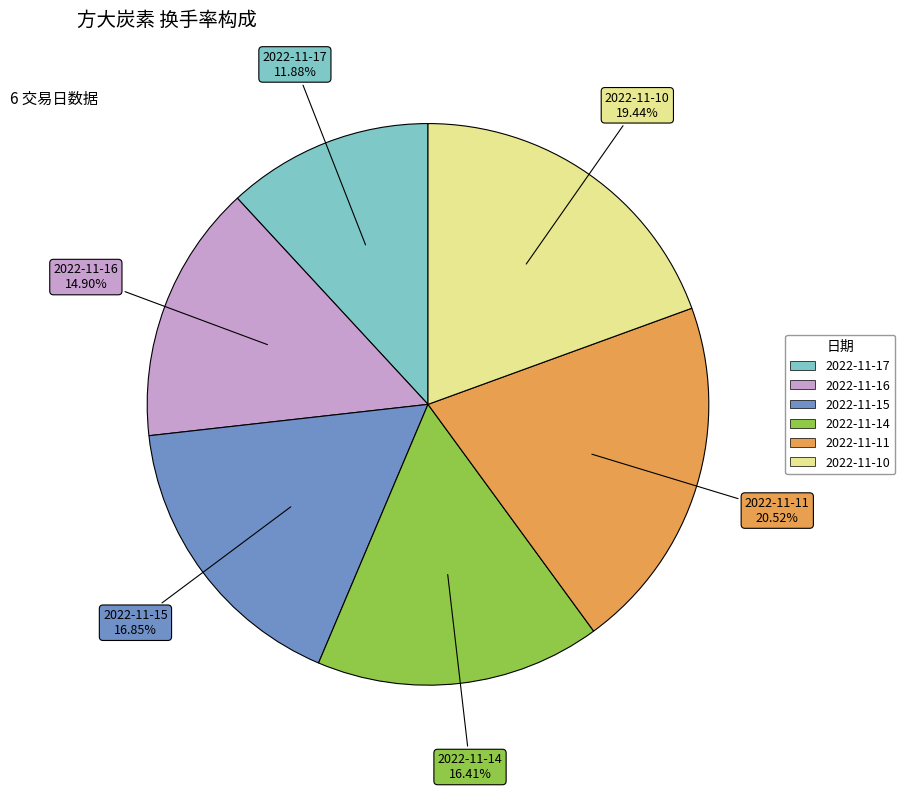

To the nearest percent, what is the combined percentage of 2022-11-11 and 2022-11-17?

32%